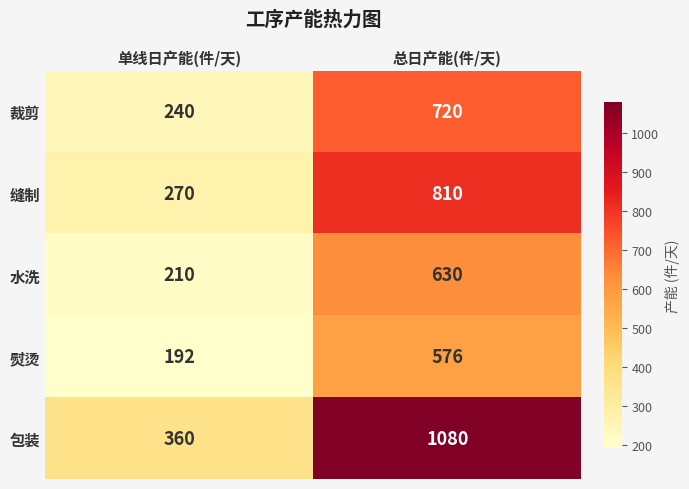

Reading left to right, transcribe all the data shown in this chart.

裁剪: 单线日产能(件/天)=240	总日产能(件/天)=720
缝制: 单线日产能(件/天)=270	总日产能(件/天)=810
水洗: 单线日产能(件/天)=210	总日产能(件/天)=630
熨烫: 单线日产能(件/天)=192	总日产能(件/天)=576
包装: 单线日产能(件/天)=360	总日产能(件/天)=1080